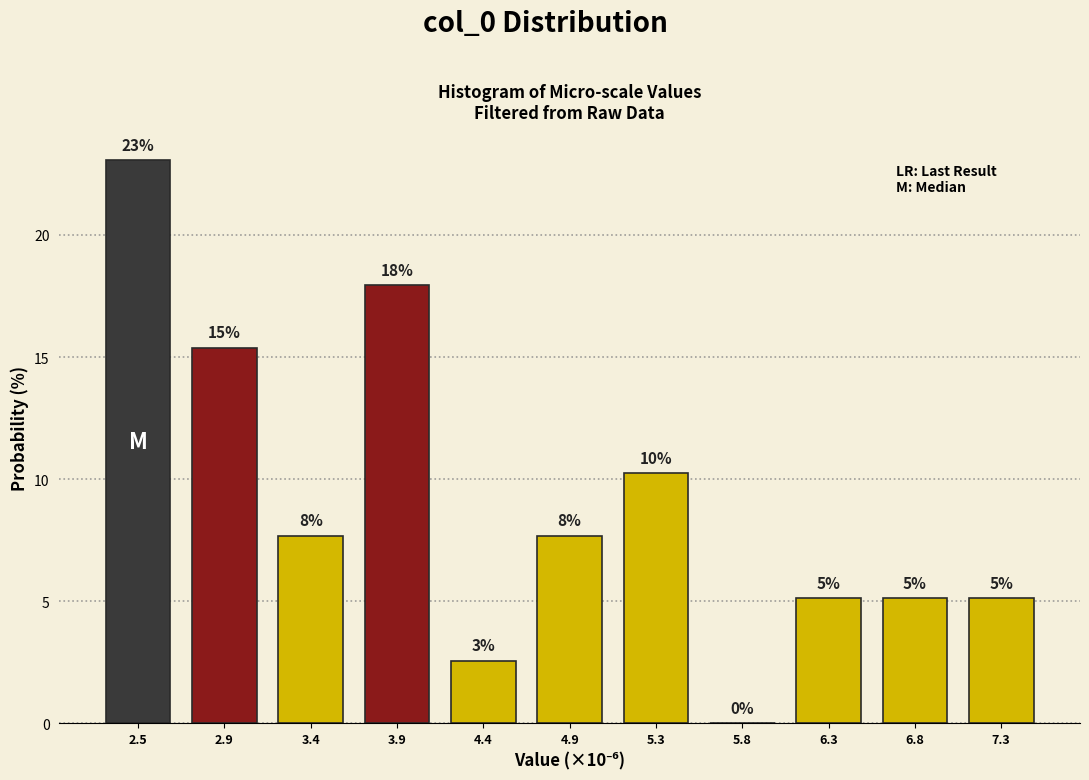

Are the bars horizontal?

No